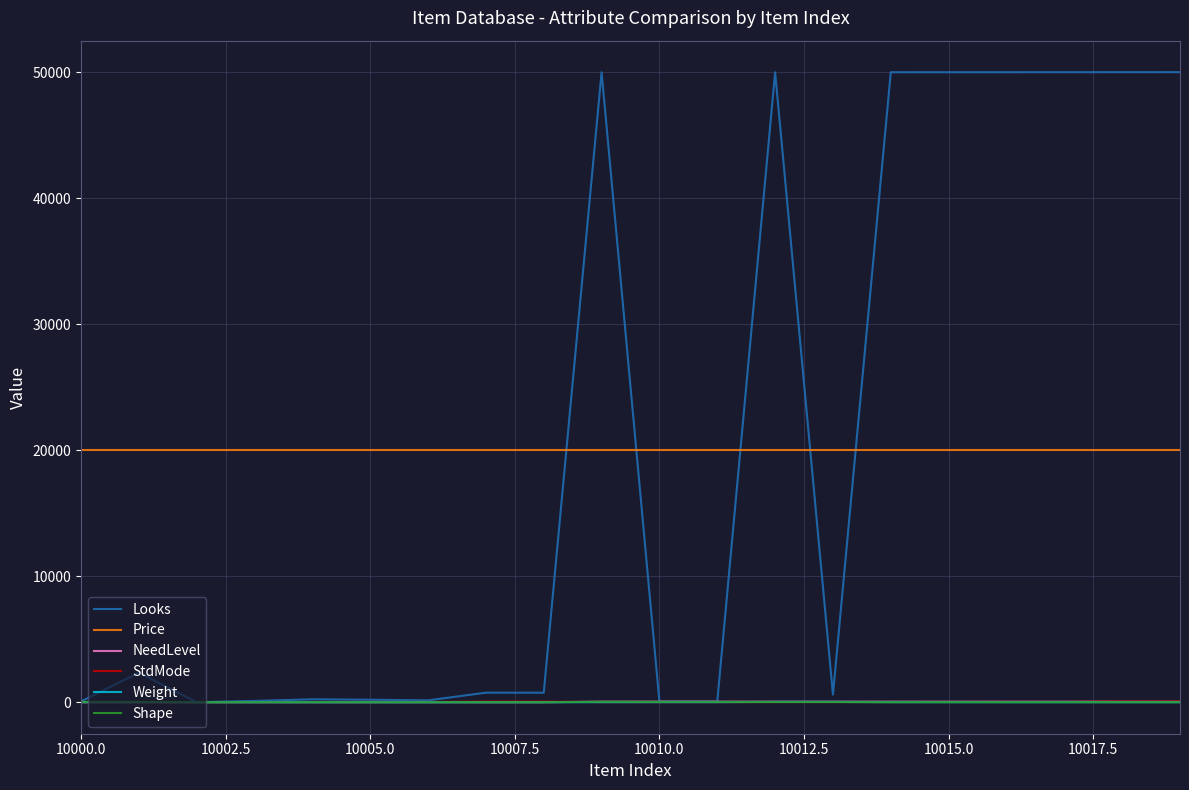

What is the greatest value displayed?

50008